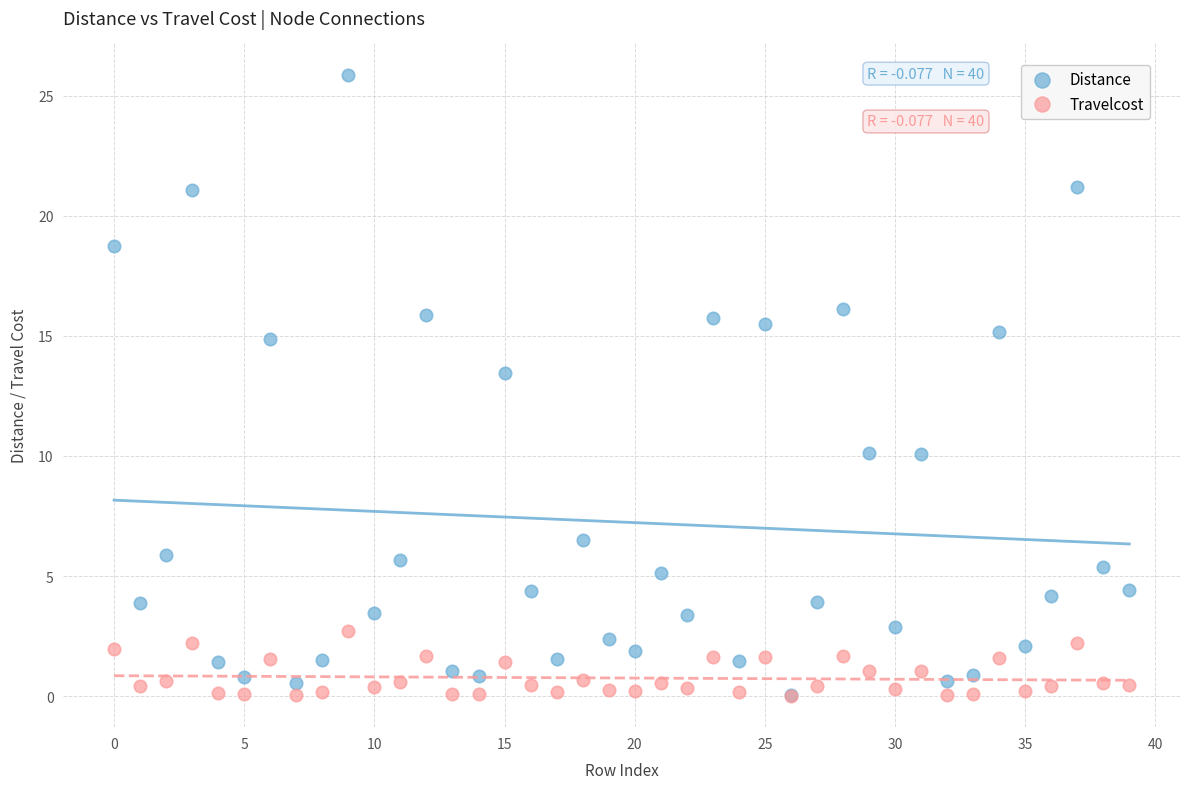

In the Distance series, what Y value is closest to 12?

13.5